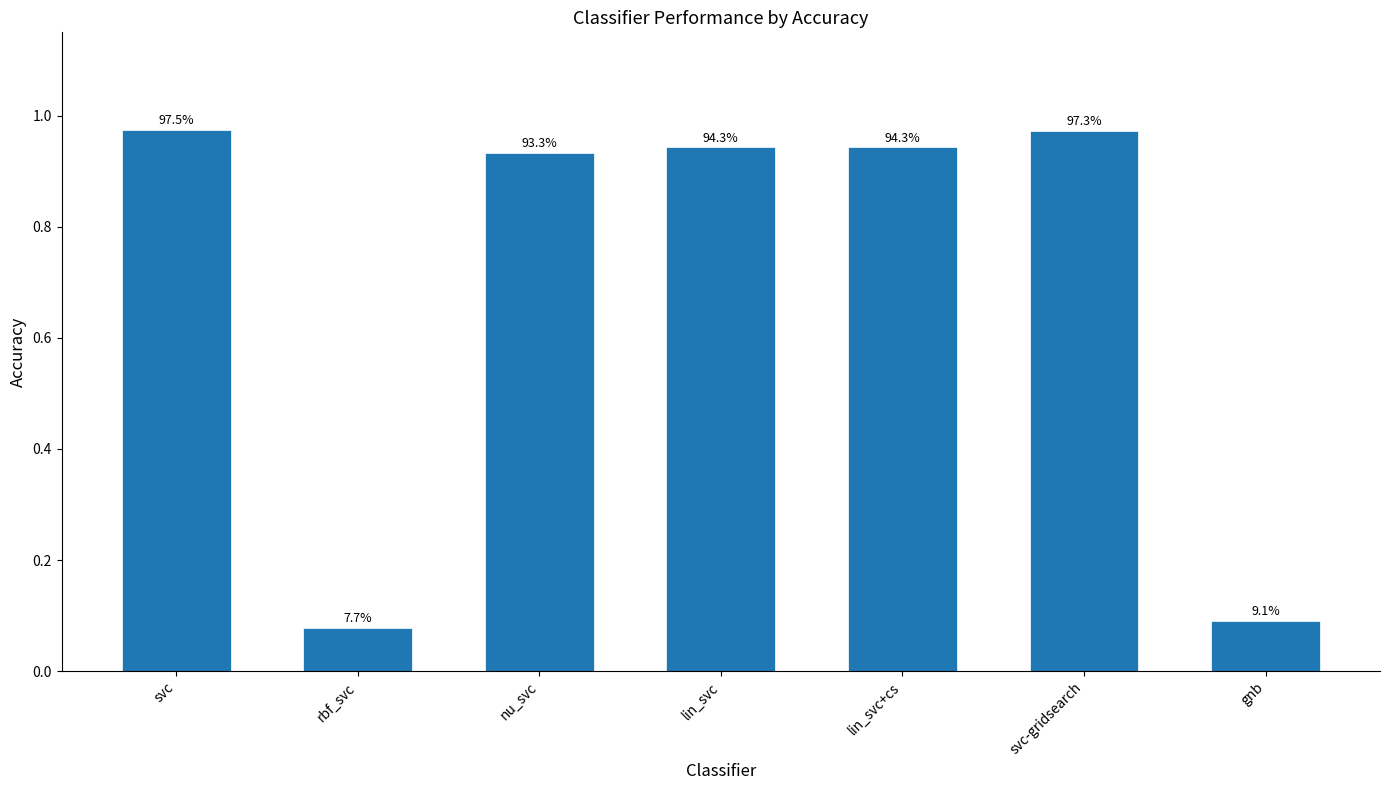

How many bars are there in total?

7